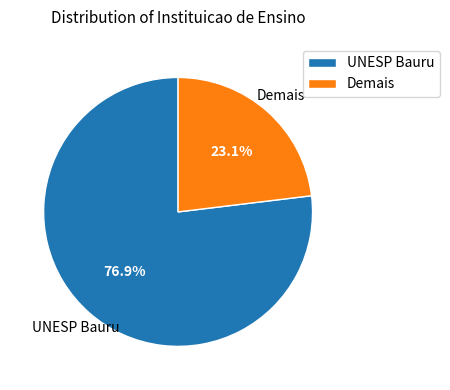

Combined, what portion of the pie is Demais and UNESP Bauru?

100.0%